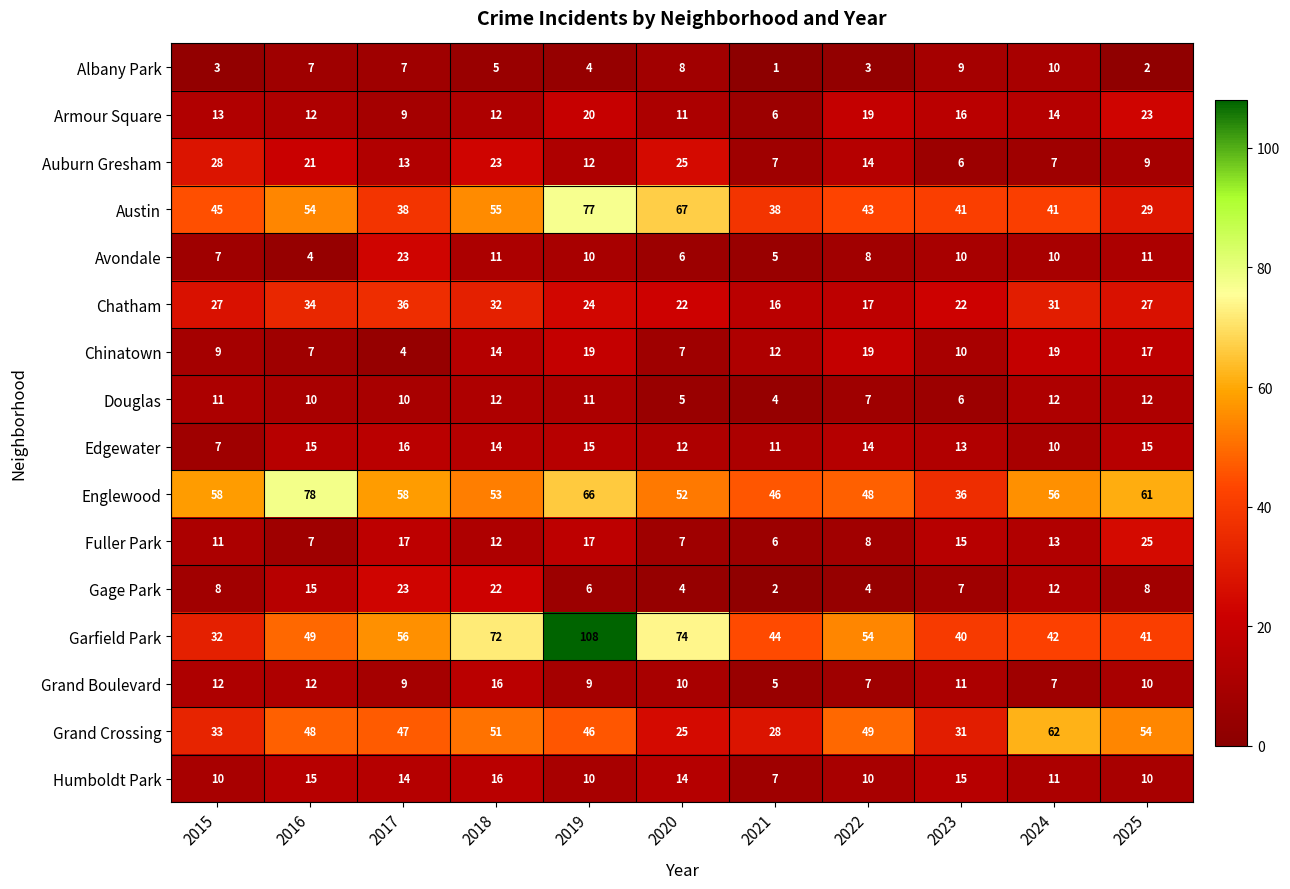

What is the spread (max minus min) of values at 2018?

67